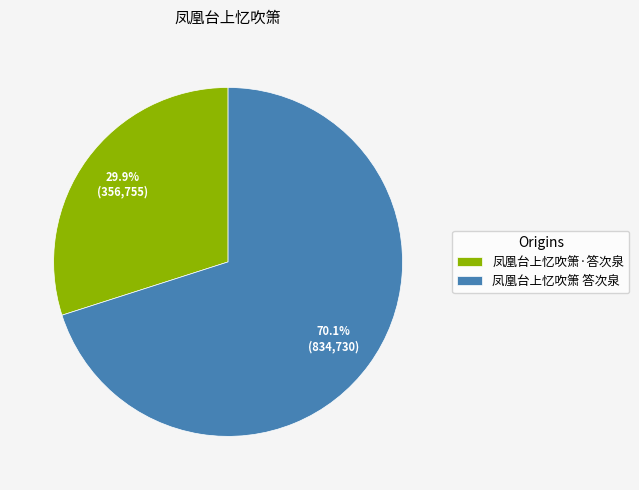

Count the number of slices in the pie.

2